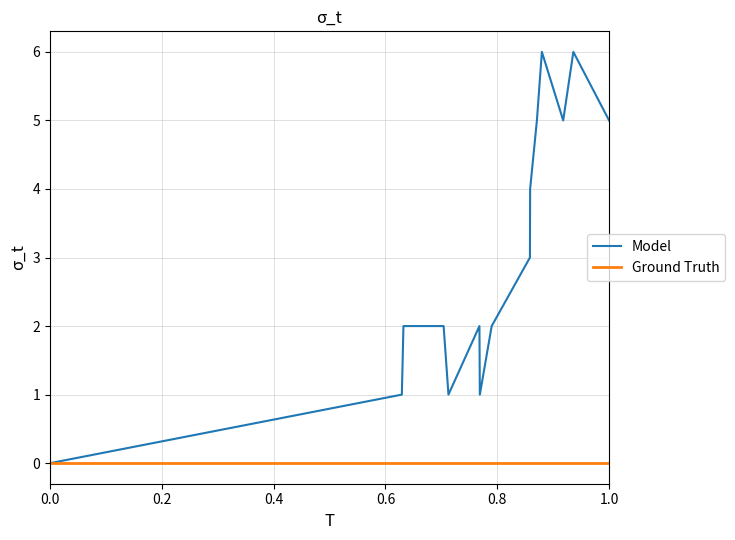

Which series has the largest range (max minus min)?

Model